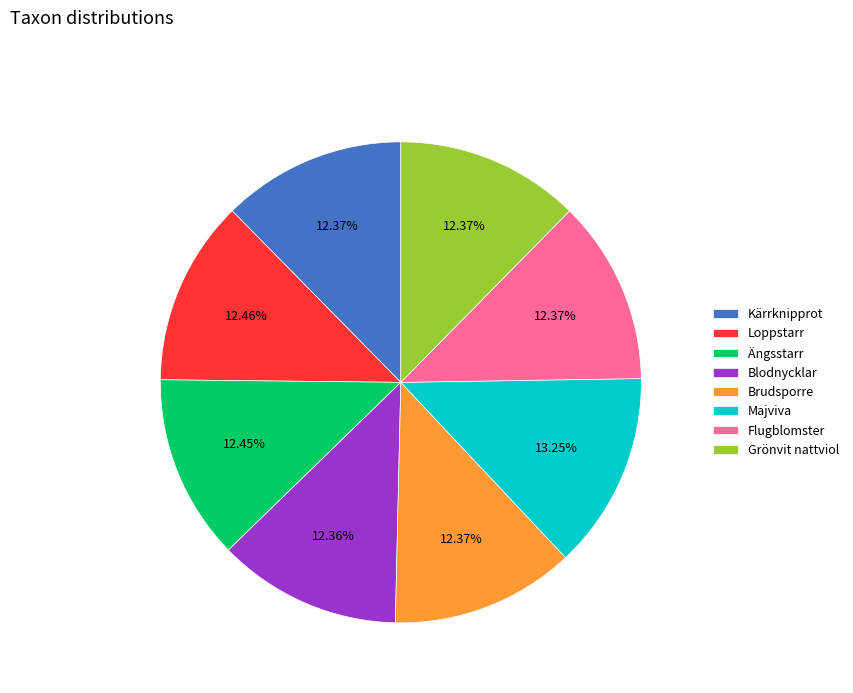

To the nearest percent, what percentage of the pie is Ängsstarr?

12%